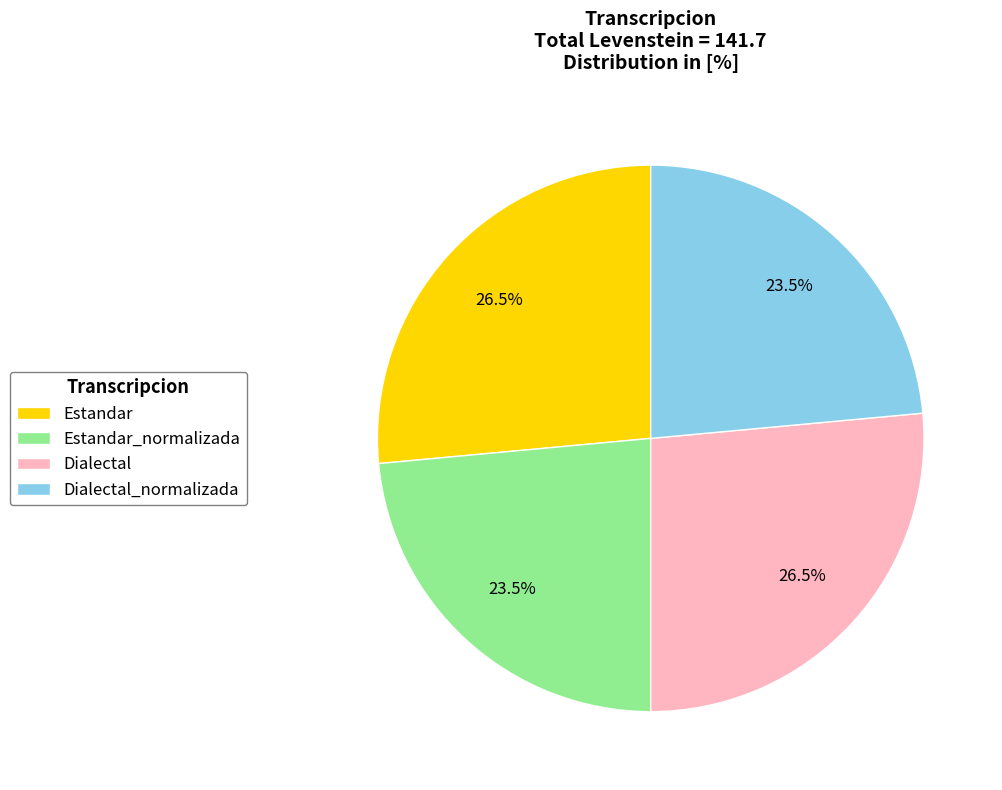

Is Dialectal the majority of the pie?

No